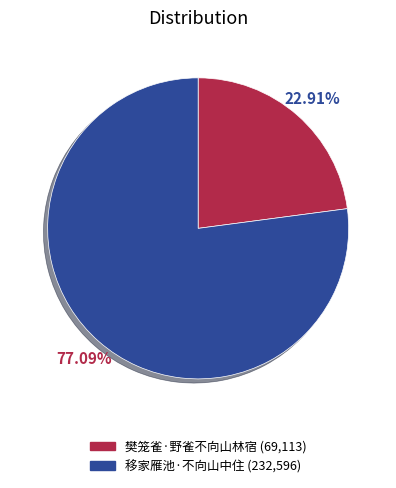

Which category has the biggest portion of the pie?

移家雁池·不向山中住